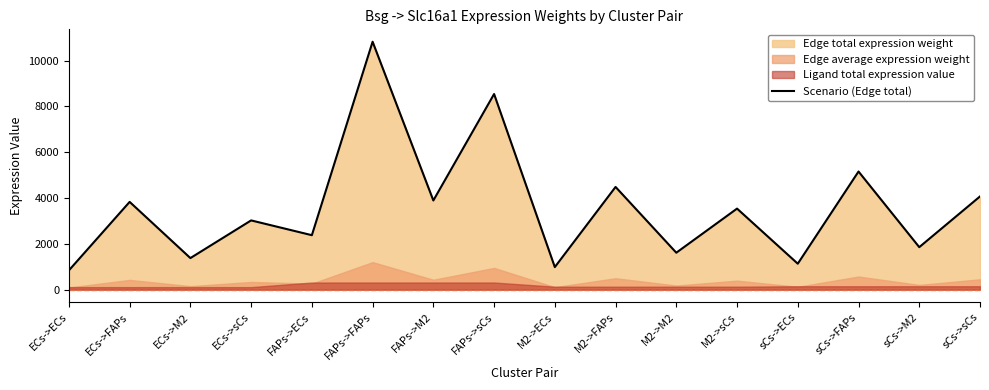

What is the minimum value shown in the chart?

841.7